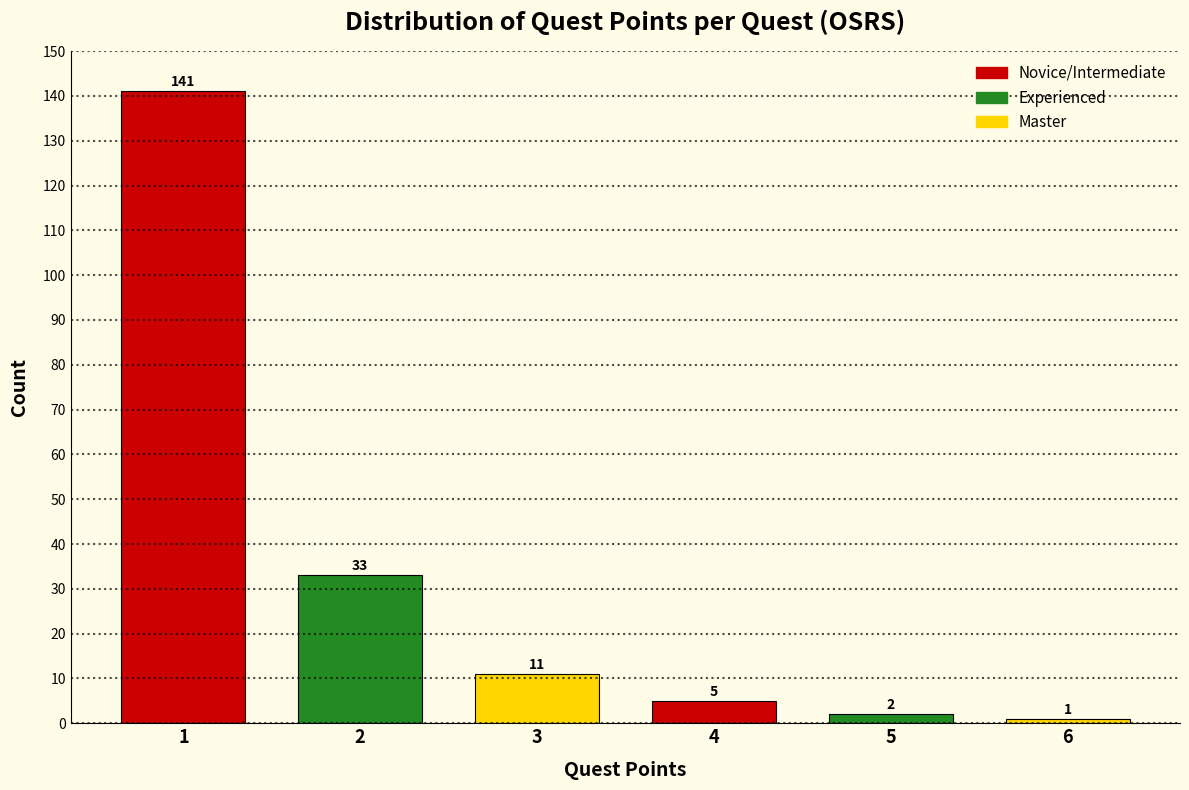

Reading right to left, transcribe all the data shown in this chart.

1	2	5	11	33	141